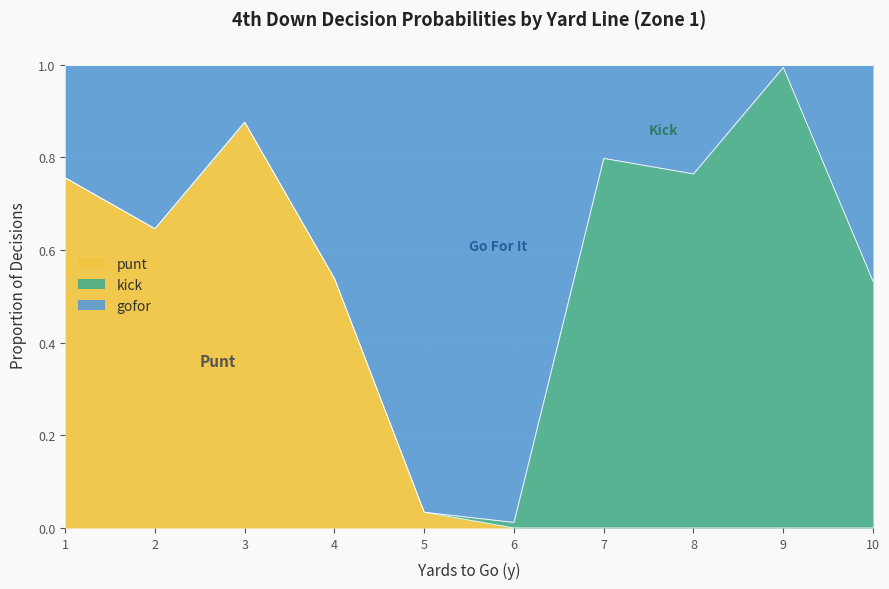

The punt series shows 0.0 at 10. True or false?

True